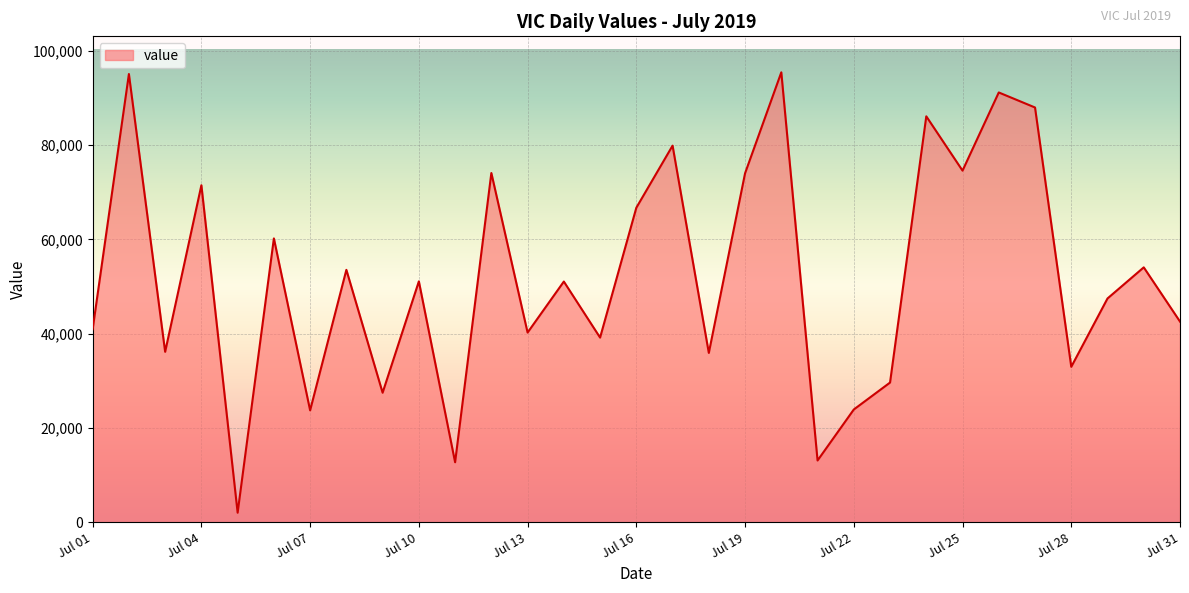

What is the greatest value displayed?

95446